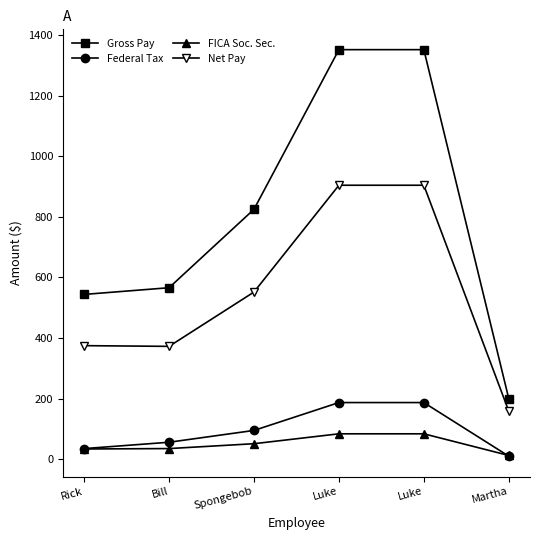

Count the number of categories in the chart.

6